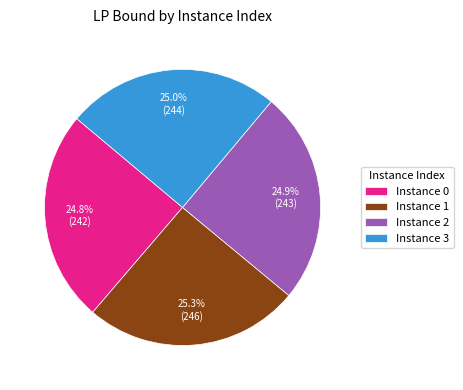

Does any single category account for the majority?

No